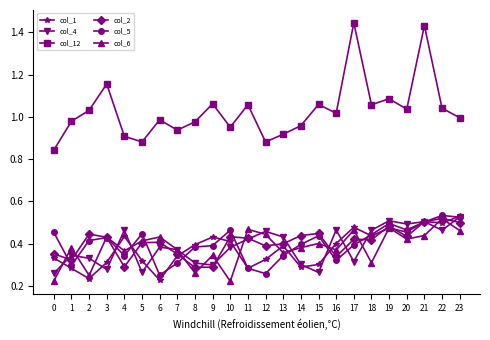

Which series has the widest spread of values?

col_12